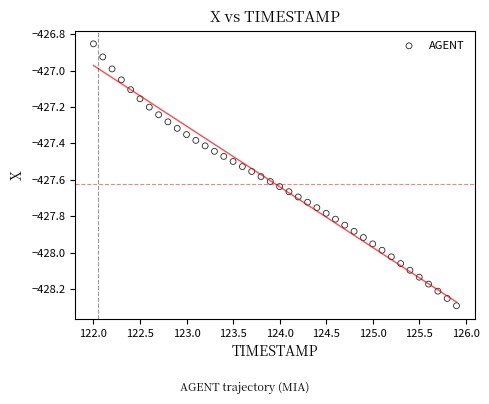

What is the range of Y values (max minus min)?

1.4